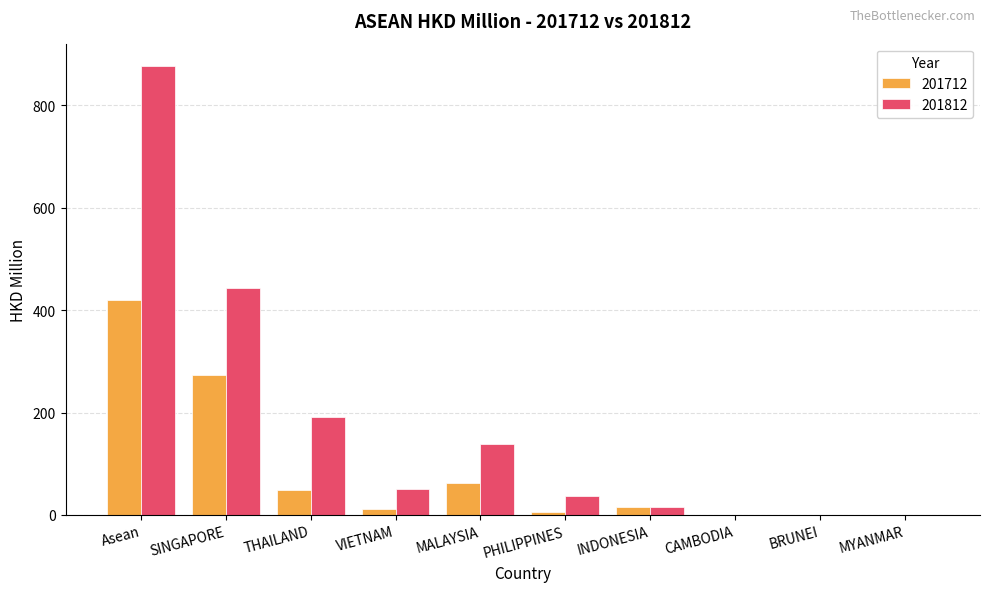

Is the value of 201712 at MYANMAR greater than the value of 201812 at THAILAND?

No